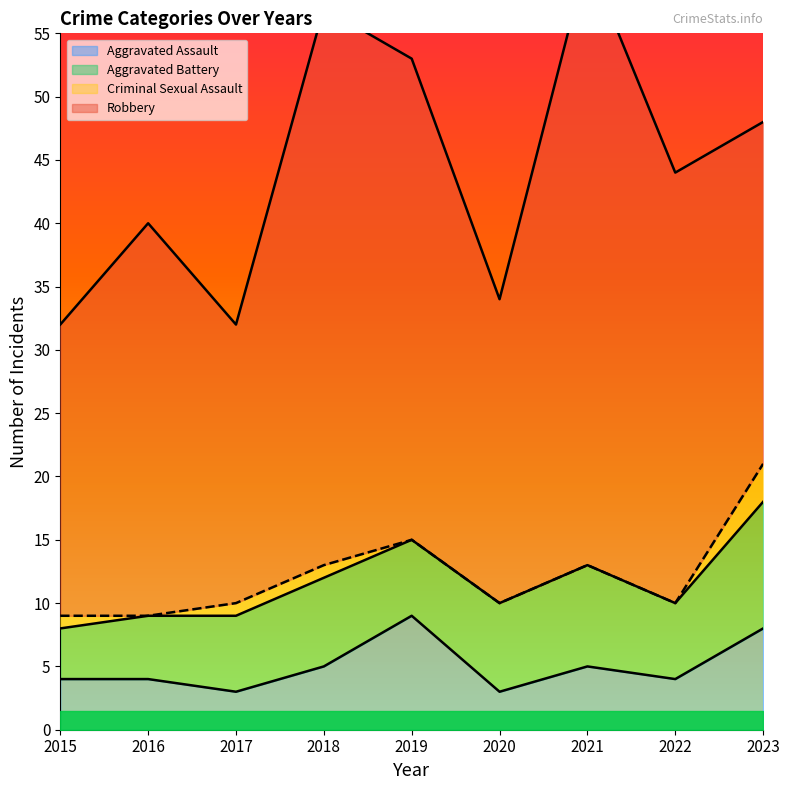

True or false: Aggravated Assault has a value of 3 at 2020.

True